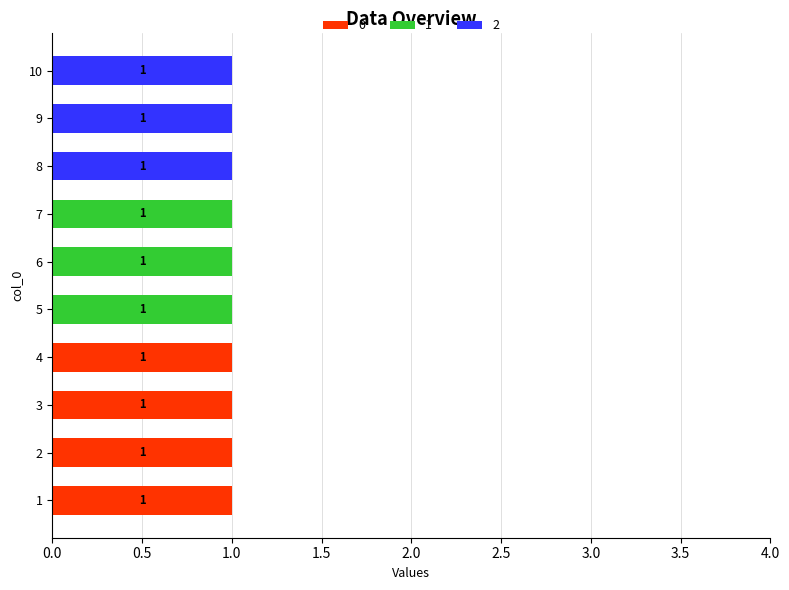

How many categories are shown in the chart?

10